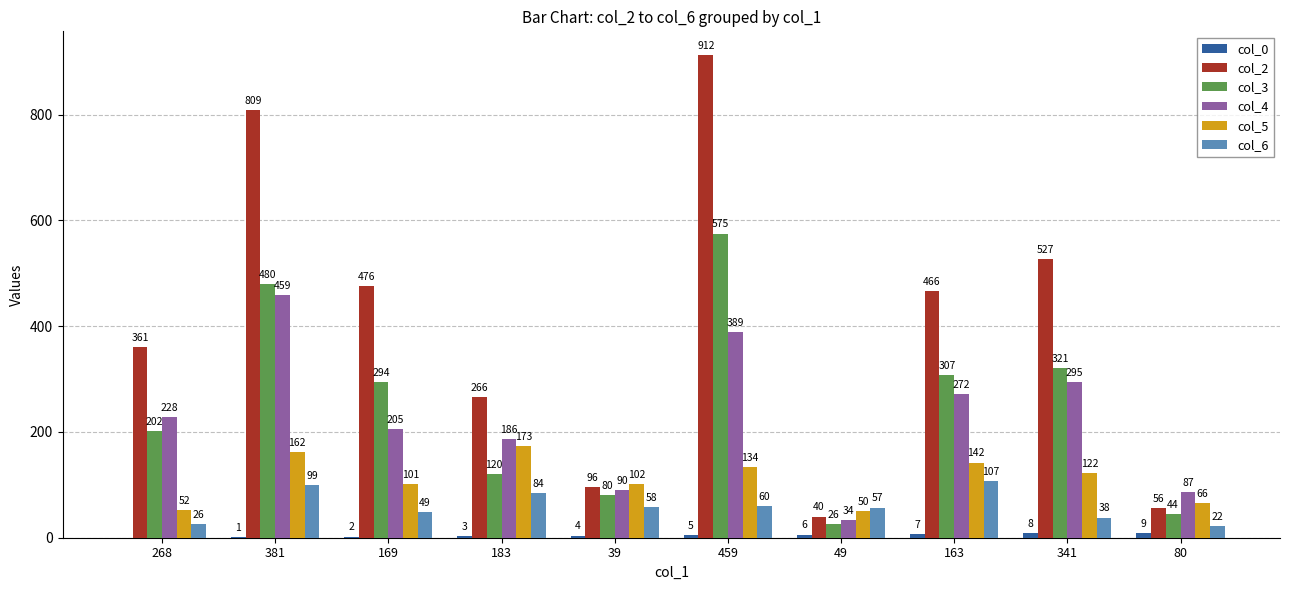

What is the sum of the col_5 values at 80 and 459?

200